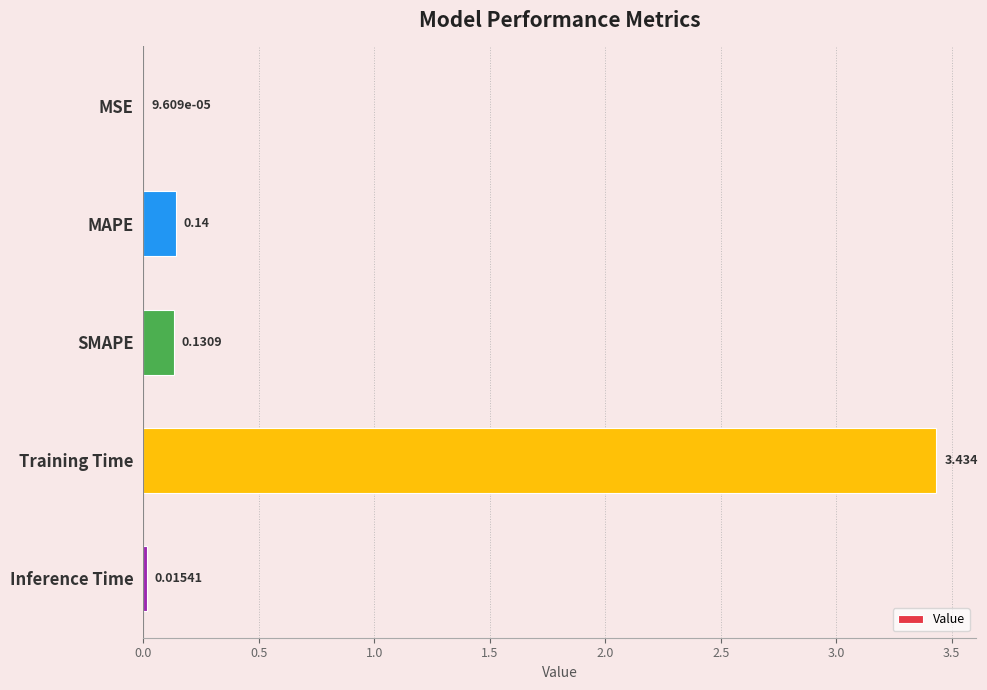

Which category has the highest value across all series?

Training Time